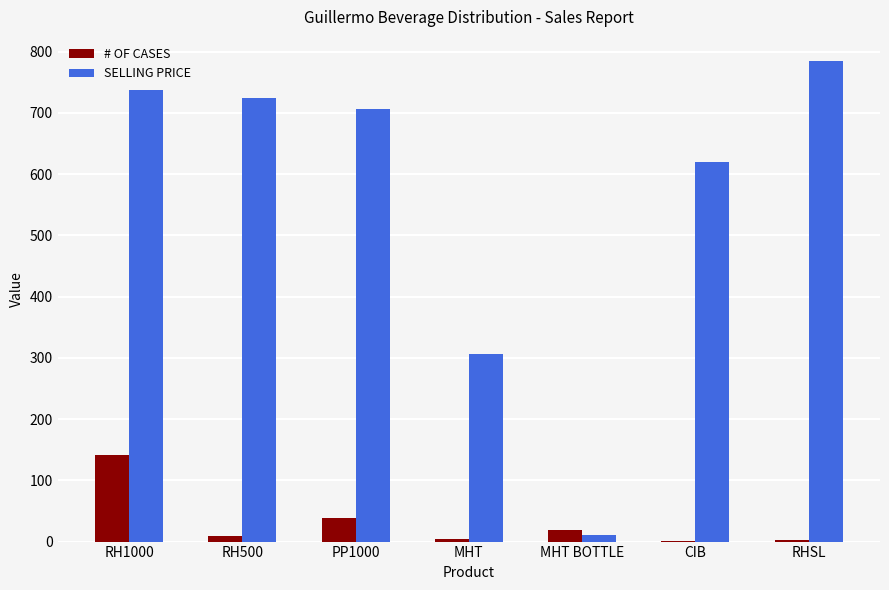

What is the sum of all SELLING PRICE values?

3892